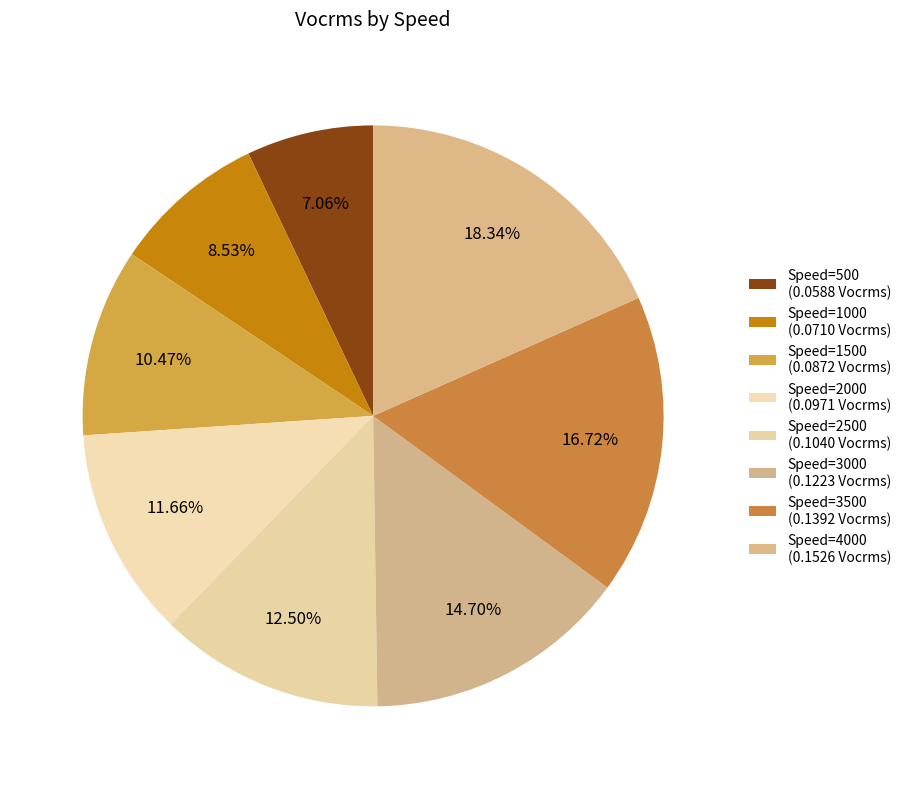

Count the number of slices in the pie.

8